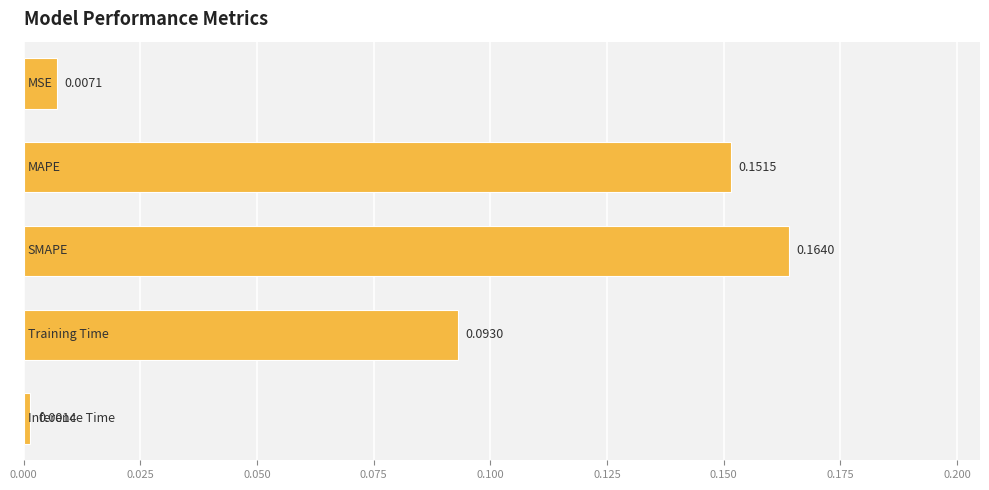

How many bars are there in total?

5